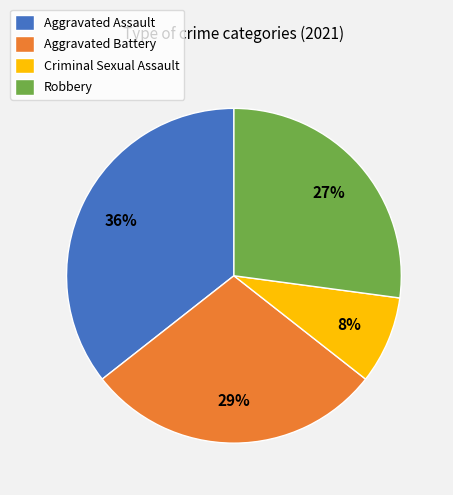

Between Aggravated Battery and Aggravated Assault, which is larger?

Aggravated Assault